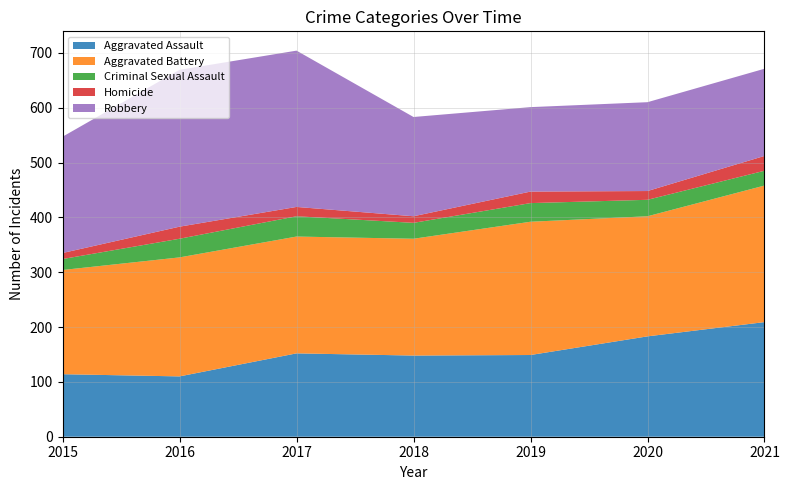

Reading left to right, list all the values displayed in this chart.

Aggravated Assault: 2015=114	2016=110	2017=152	2018=148	2019=149	2020=183	2021=209
Aggravated Battery: 2015=190	2016=217	2017=213	2018=213	2019=243	2020=219	2021=249
Criminal Sexual Assault: 2015=20	2016=34	2017=37	2018=29	2019=34	2020=30	2021=27
Homicide: 2015=11	2016=22	2017=17	2018=12	2019=21	2020=16	2021=27
Robbery: 2015=212	2016=286	2017=285	2018=181	2019=154	2020=162	2021=159